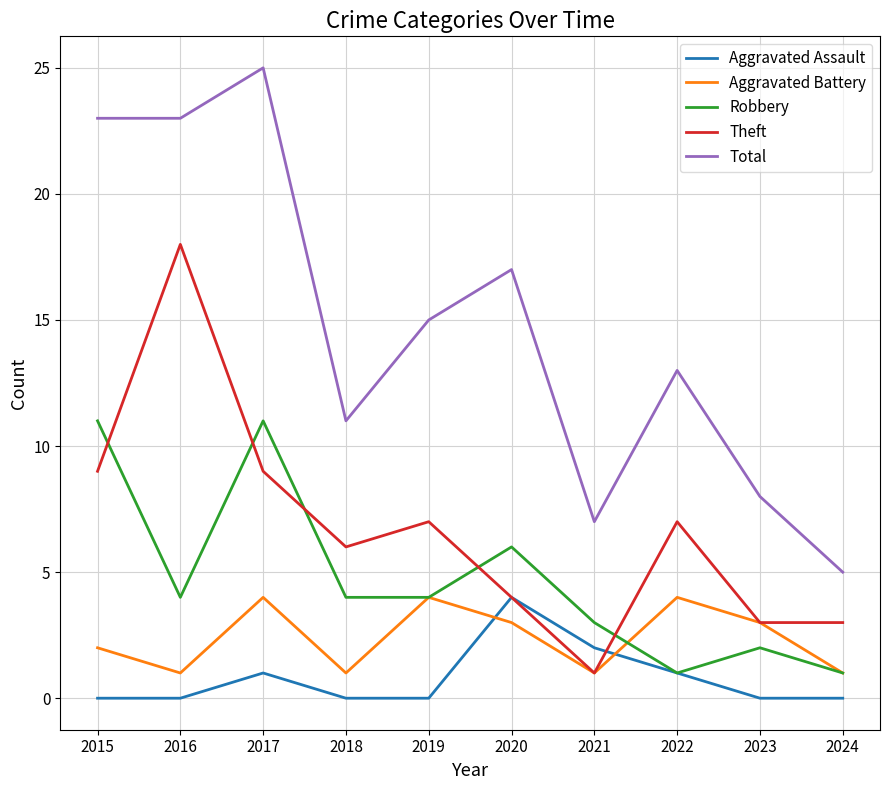

Which series changed the most between 2017 and 2021?

Total